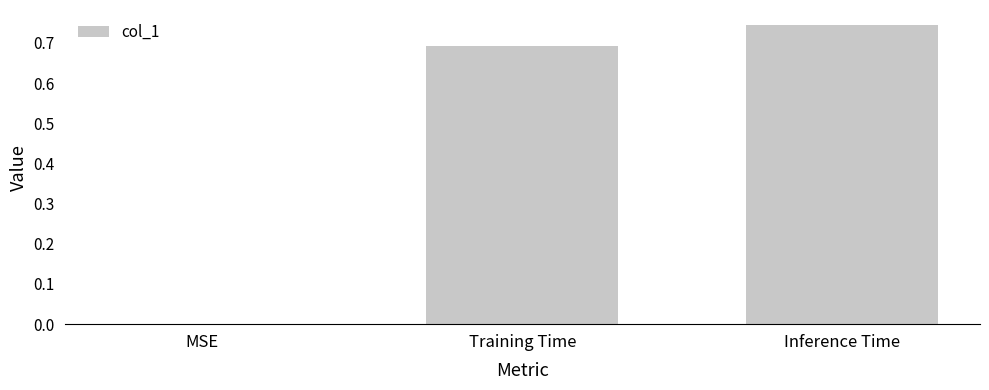

Which category has the highest value across all series?

Inference Time